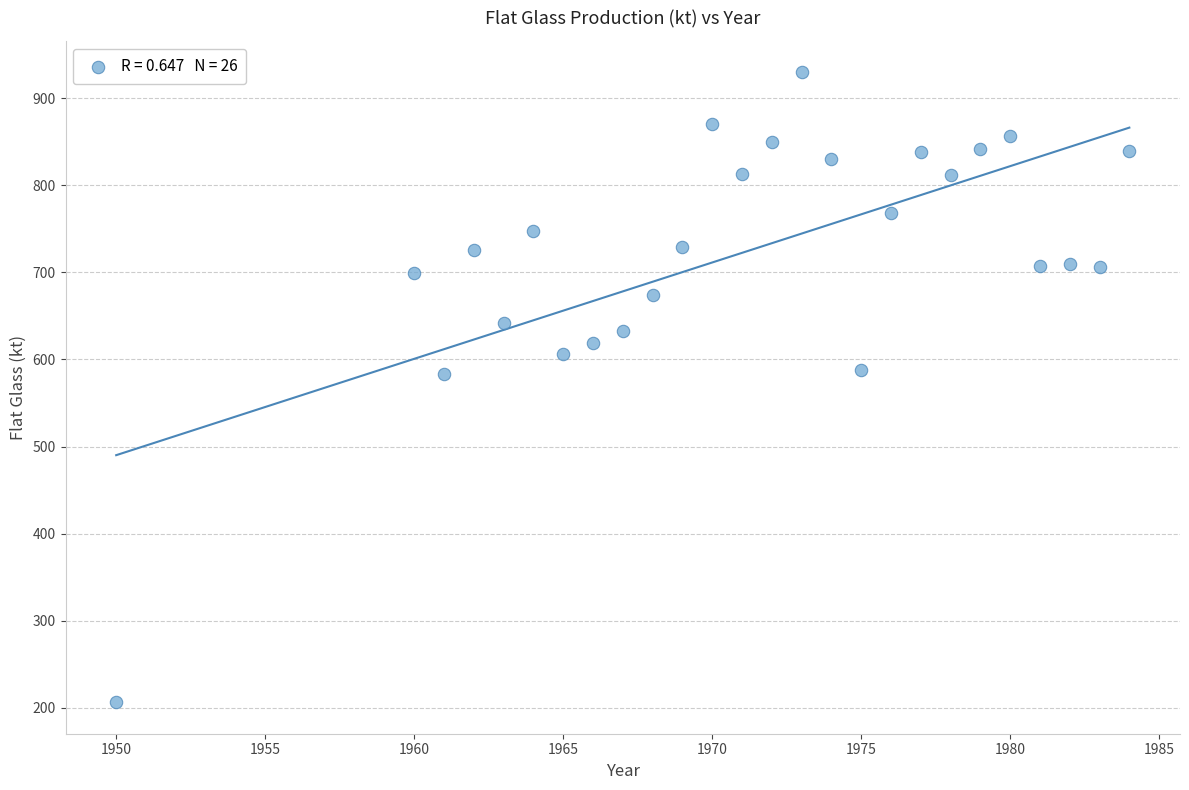

What is the range of Y values (max minus min)?

723.6